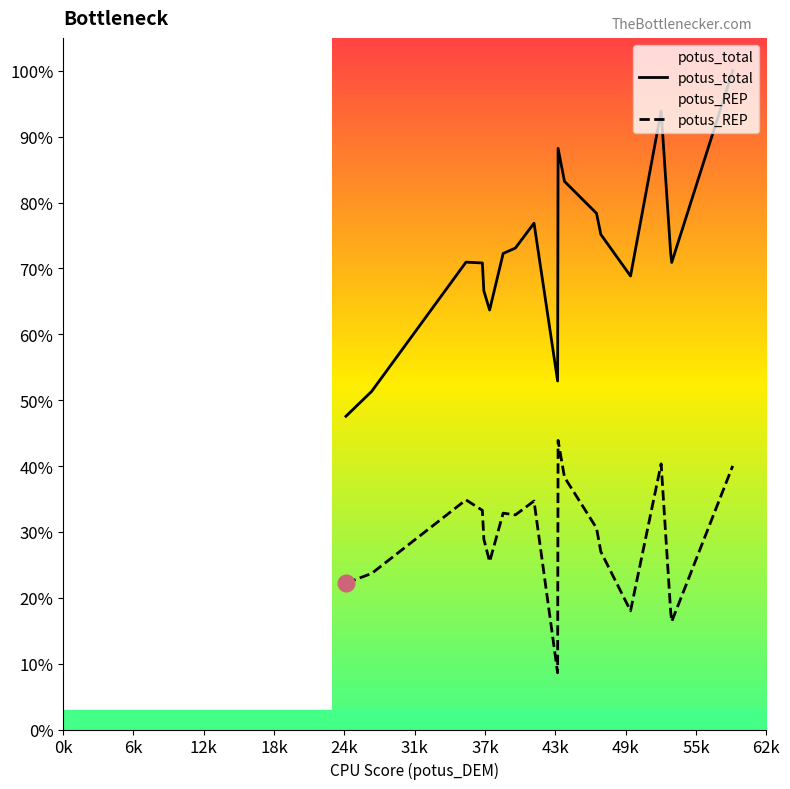

In potus_REP, how many points are higher than both neighbors (excluding endpoints)?

5